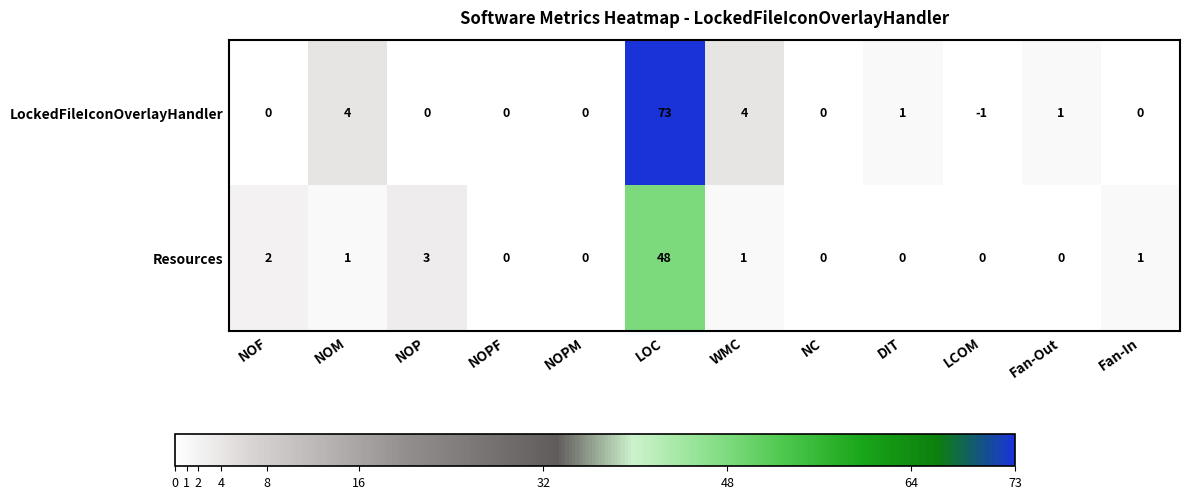

How many distinct data groups are displayed?

2